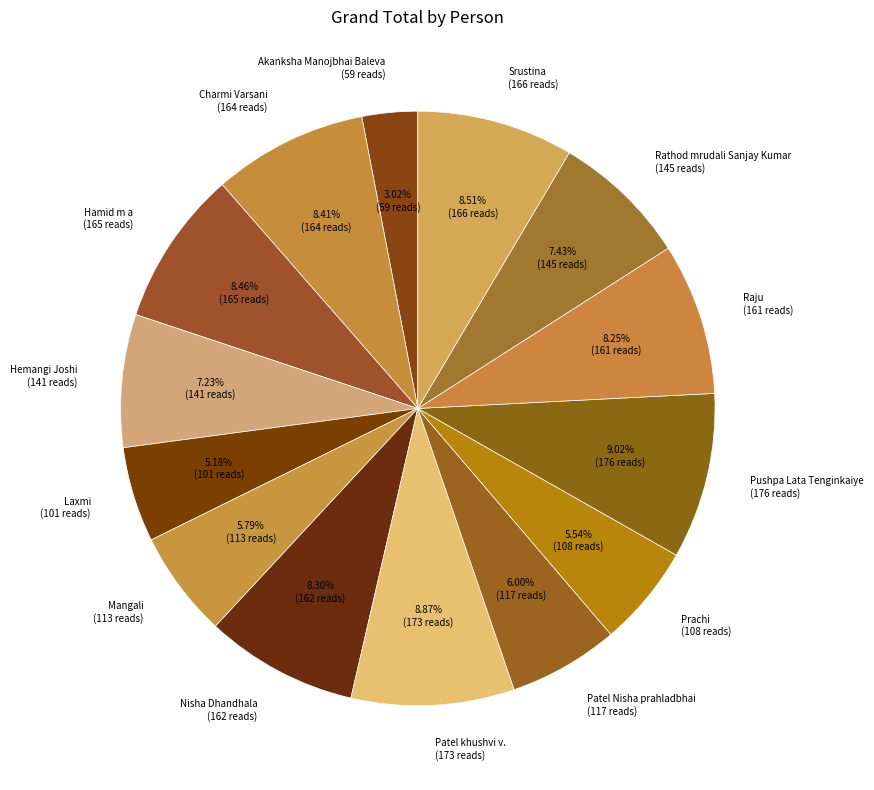

True or false: Mangali accounts for 1% of the total.

False